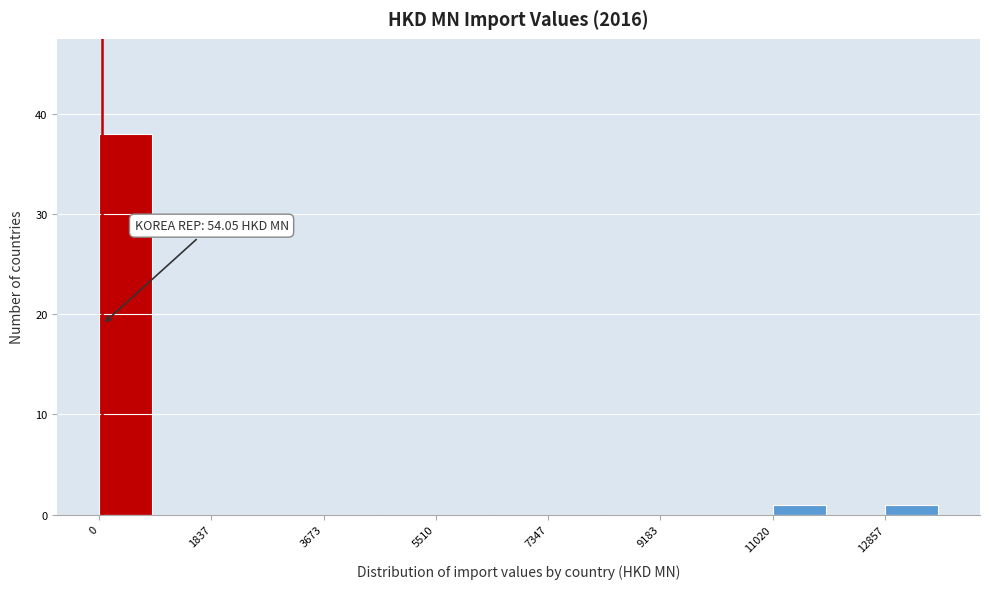

Over which range of the x-axis is the bar tallest?

0 to 1000